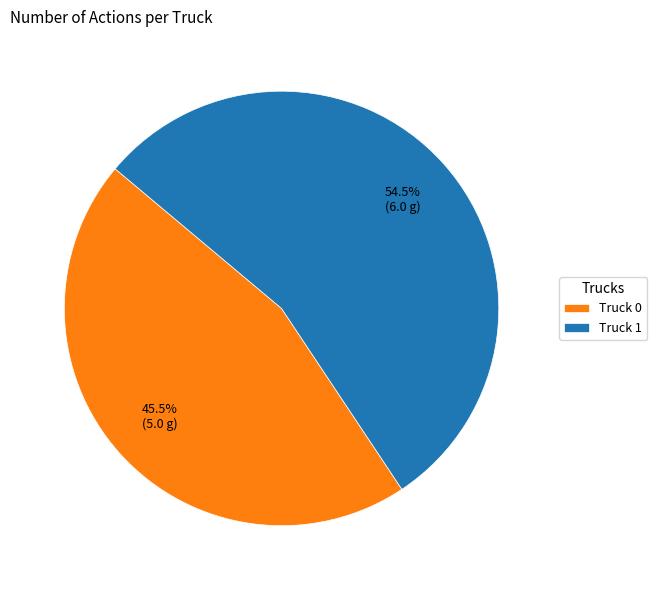

Is there a majority slice in this chart?

Yes